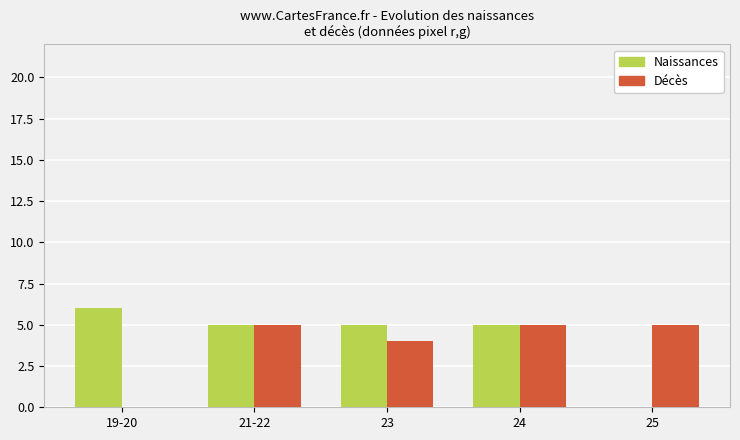

Which category has the highest value in the Naissances series?

19-20